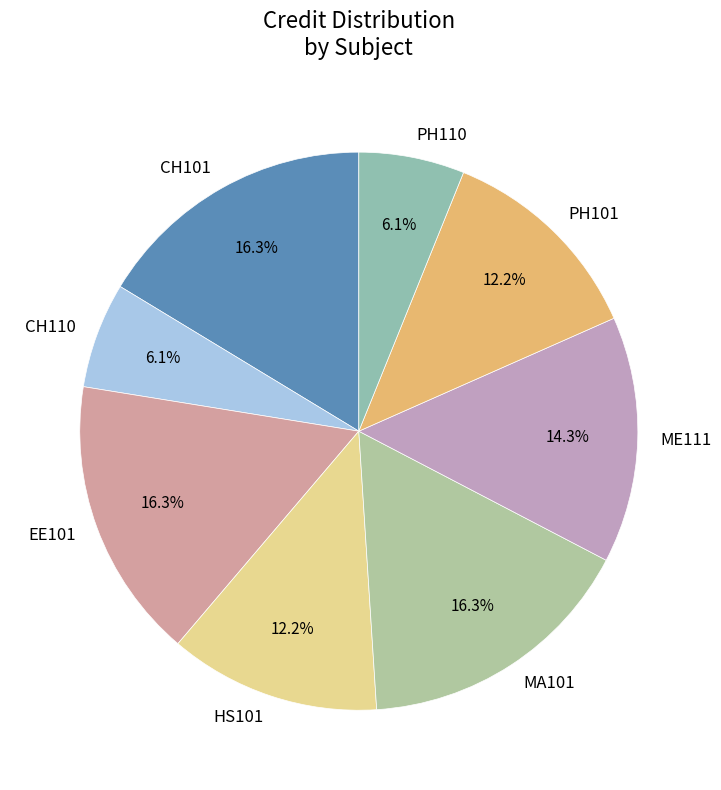

Does PH101 account for over 50% of the chart?

No